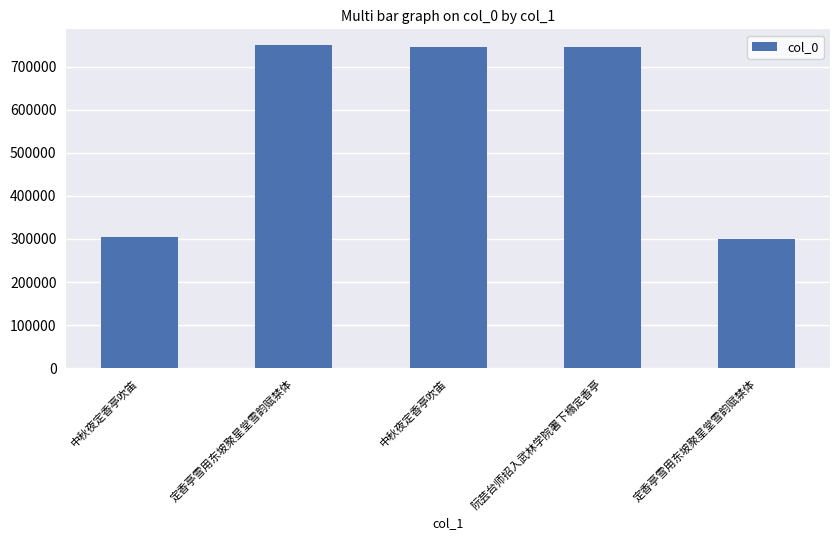

Reading right to left, extract all data points from this chart.

定香亭雪用东坡聚星堂雪韵赋禁体=299497	阮芸台师招入武林学院署下榻定香亭=745084	中秋夜定香亭吹笛=745737	定香亭雪用东坡聚星堂雪韵赋禁体=749219	中秋夜定香亭吹笛=304793